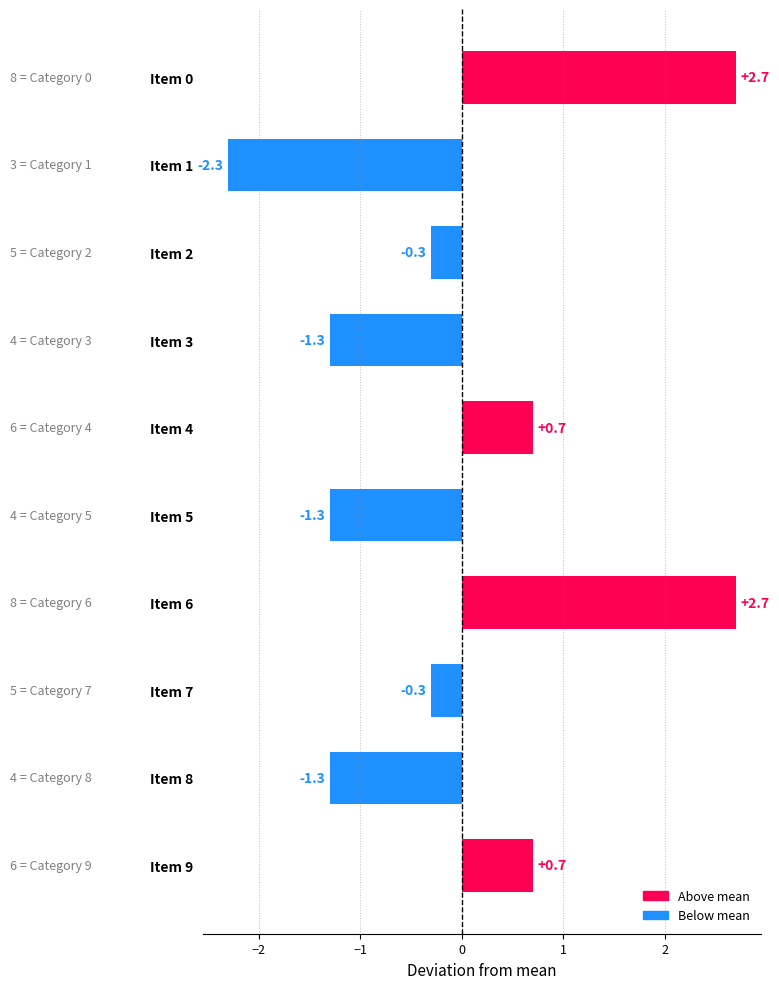

How many data points are above 0?

4